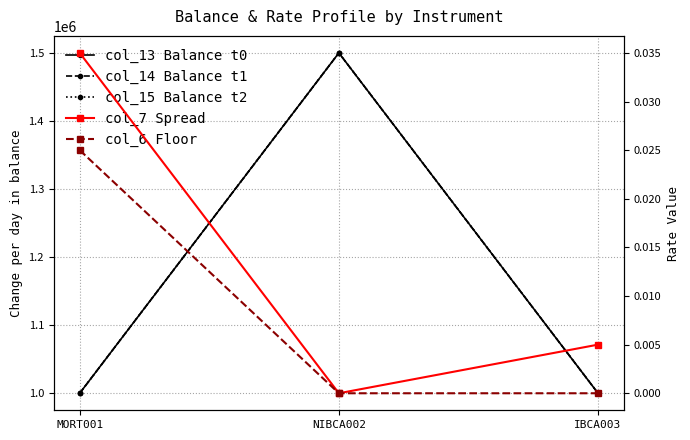

What are all the series names shown in the legend?

col_13 Balance t0, col_14 Balance t1, col_15 Balance t2, col_7 Spread, col_6 Floor